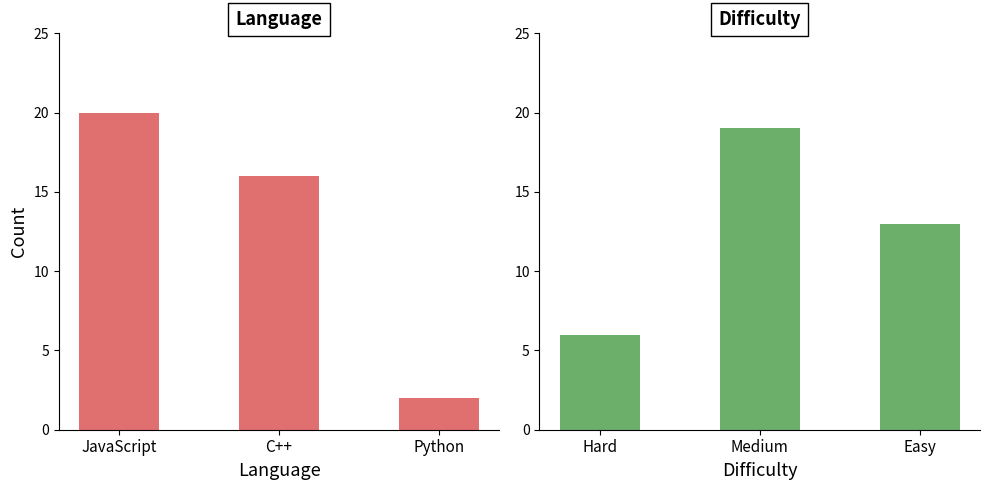

True or false: count has a value of 20 at JavaScript.

True